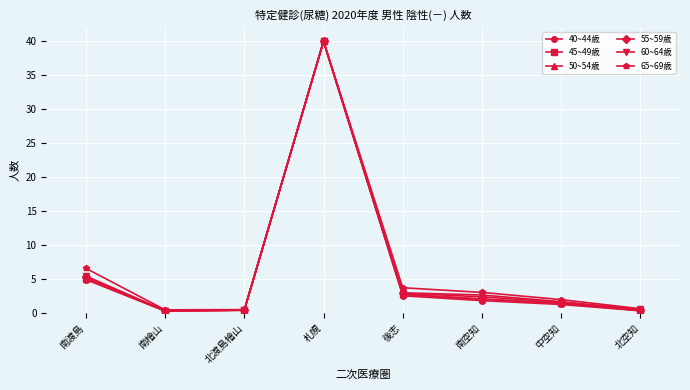

What is the label of the 7th point from the left?

中空知